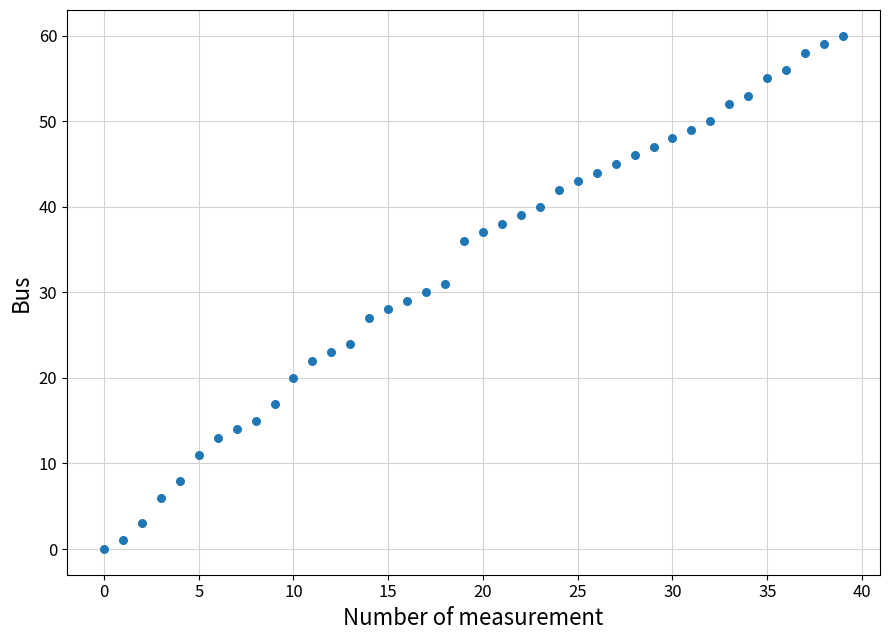

What is the range of Y values (max minus min)?

60